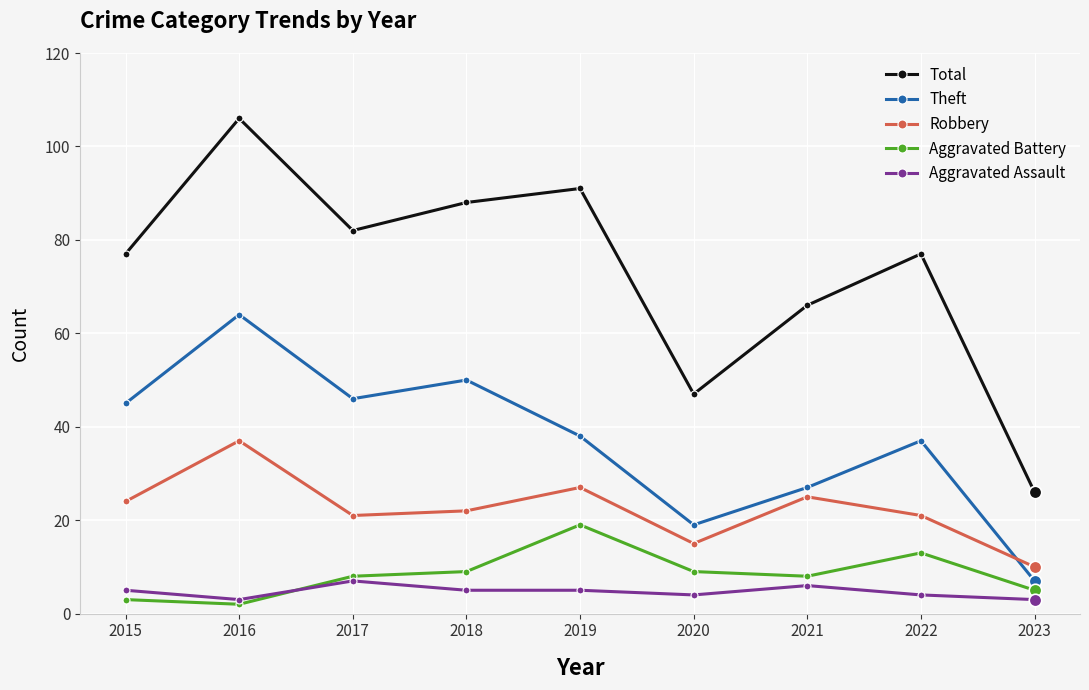

Read the Aggravated Battery value at 2023.

5